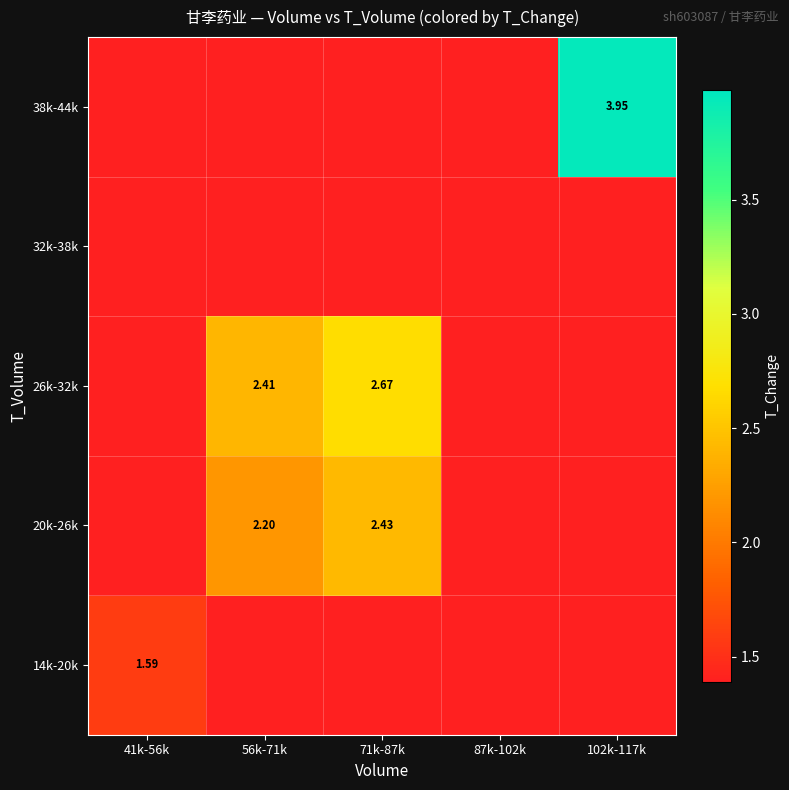

How many categories are shown in the chart?

5